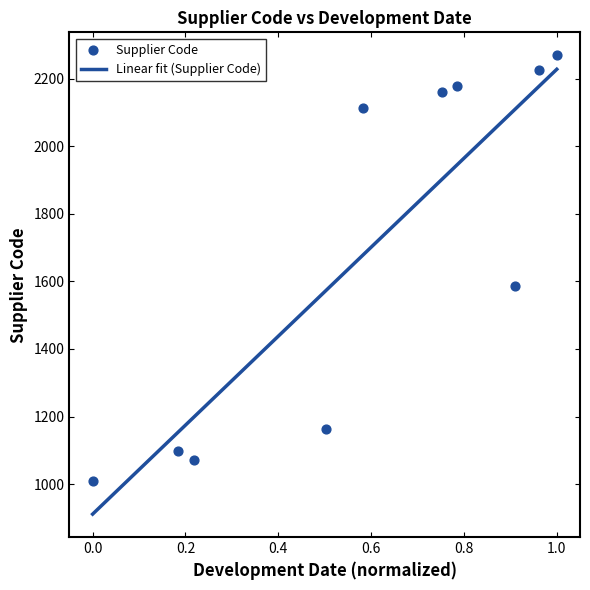

What is the lowest value of the Linear fit (Supplier Code) series?

911.3